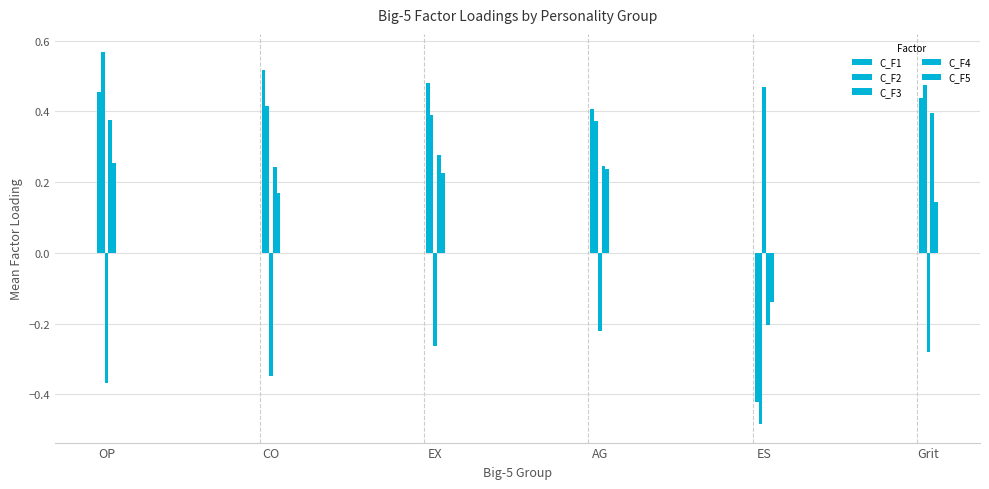

Is it true that C_F3 equals 0.5 at ES?

True